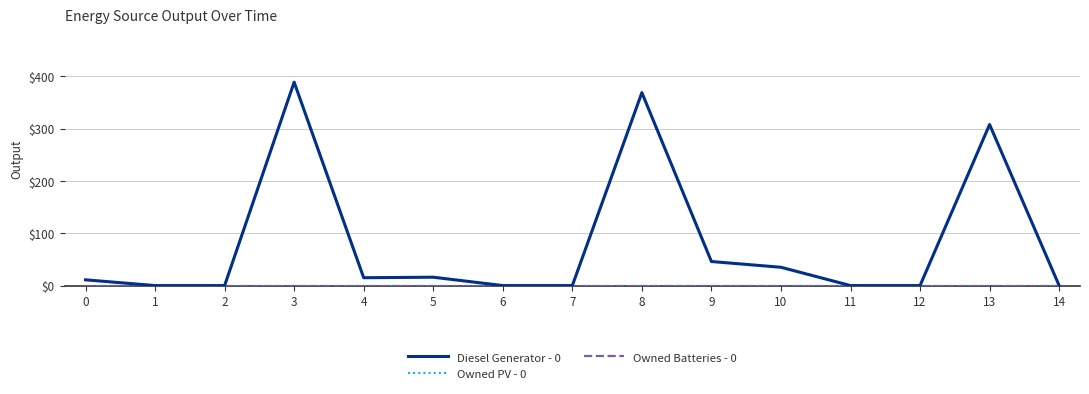

Is it true that Owned Batteries - 0 equals 0 at 1?

True